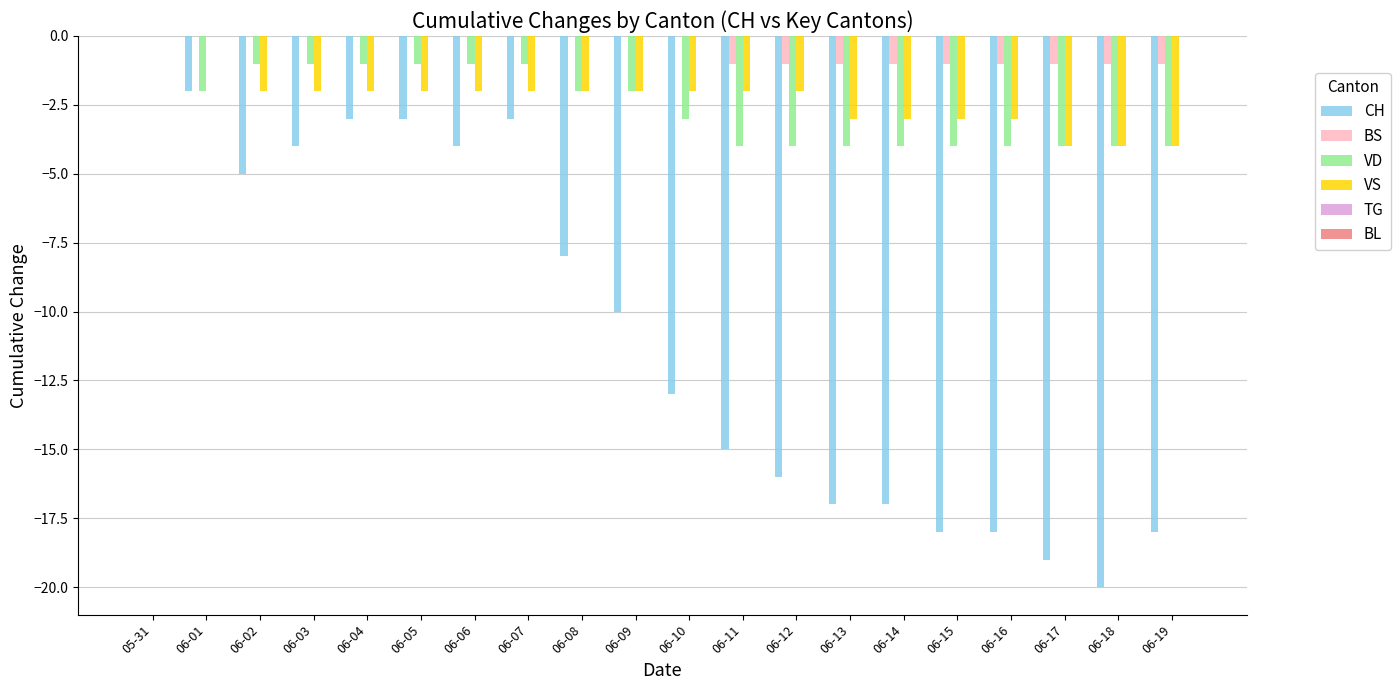

Which series has the largest range (max minus min)?

CH